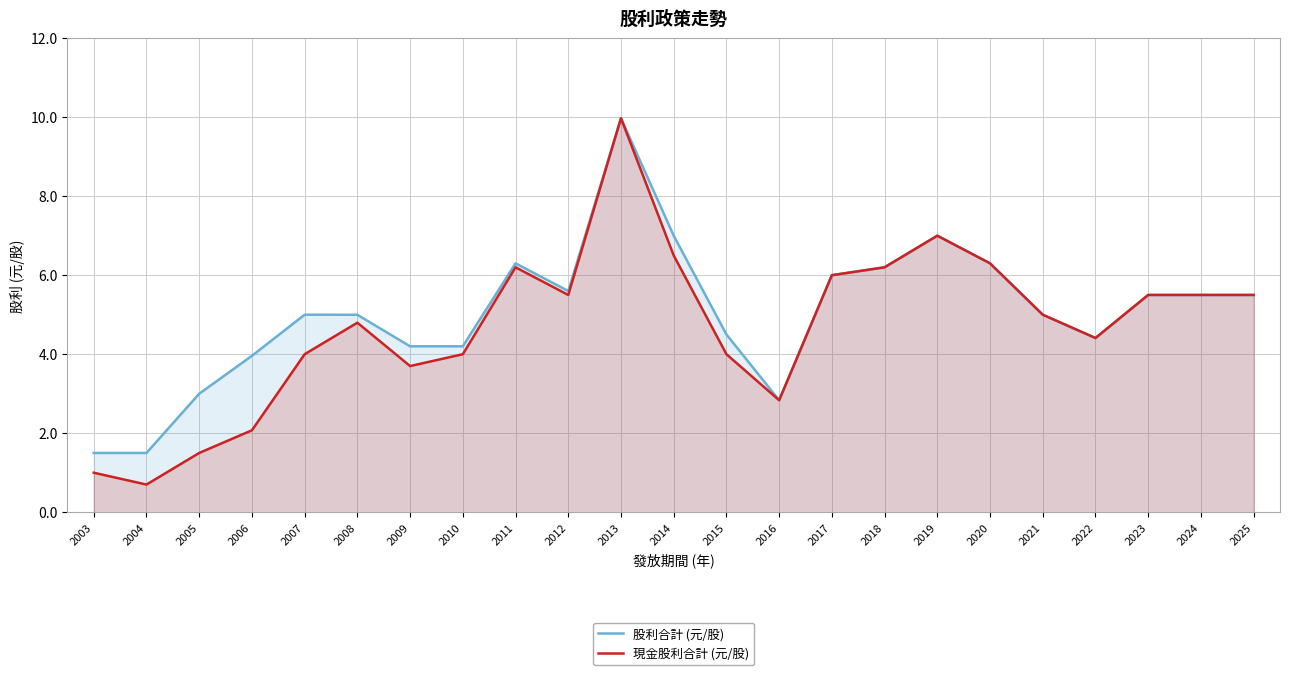

The 現金股利合計 (元/股) series shows 6.3 at 2015. True or false?

False